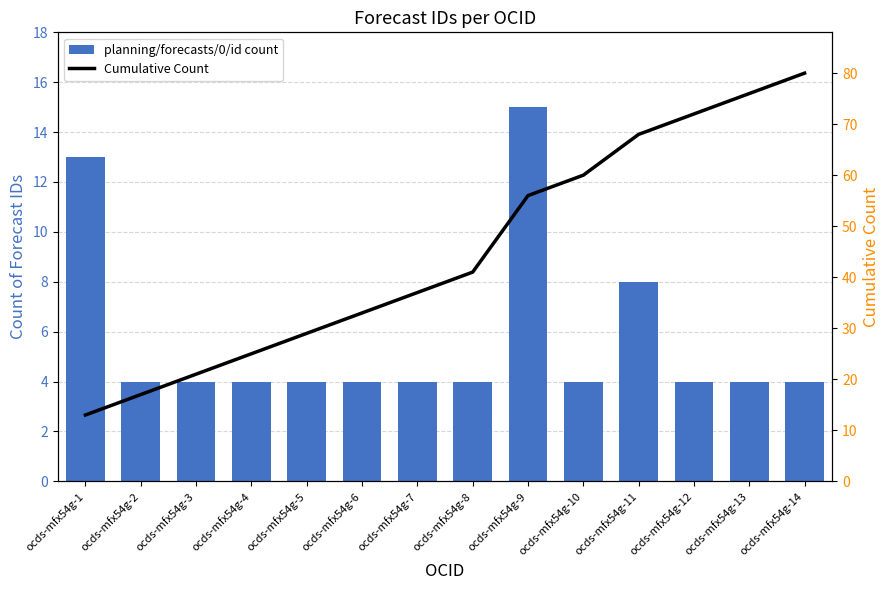

Rank the series at ocds-mfx54g-8 from highest to lowest value.

Cumulative Count, planning/forecasts/0/id count